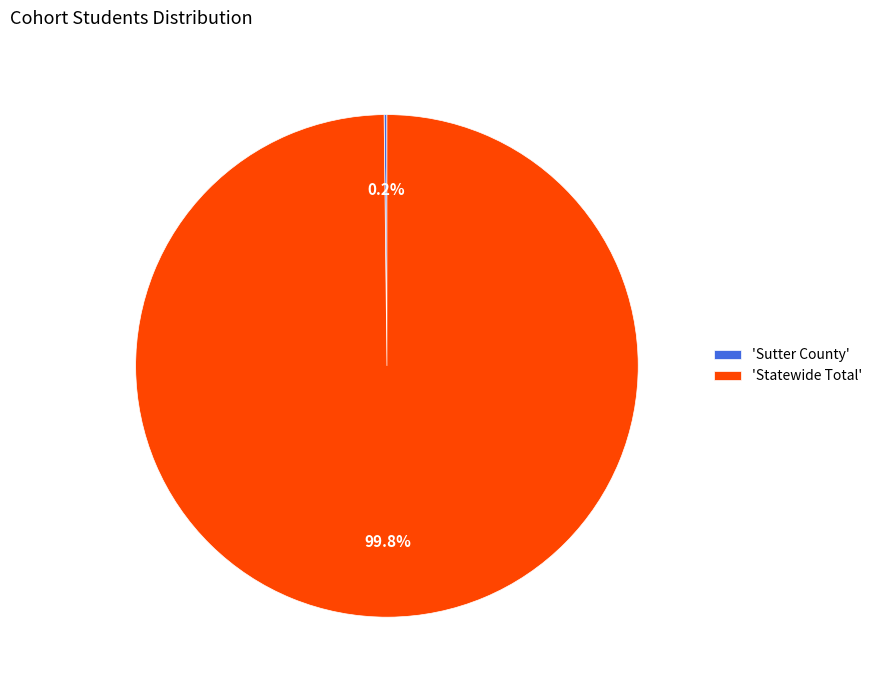

What is the largest slice in the pie chart?

'Statewide Total'